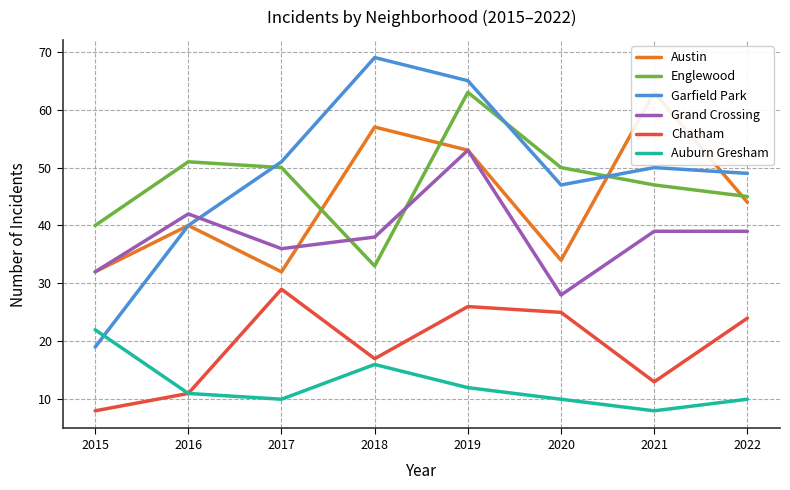

What is the sum of the Auburn Gresham values at 2021 and 2019?

20